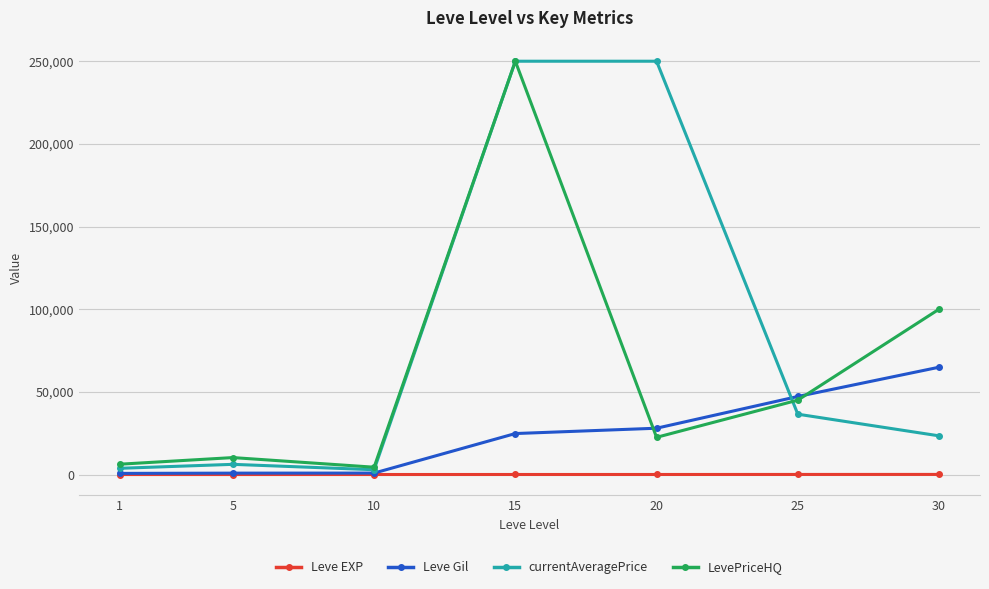

Is the value of LevePriceHQ at 25 greater than the value of currentAveragePrice at 25?

Yes